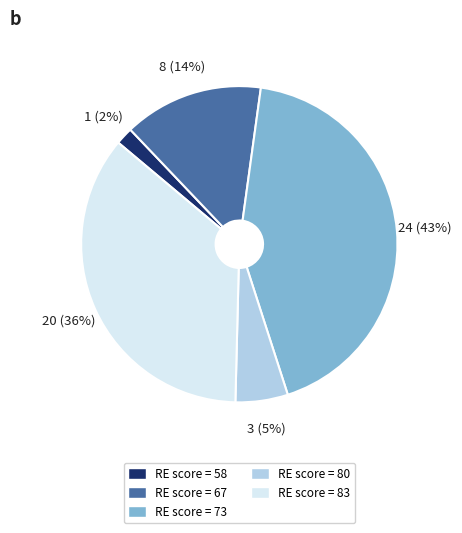

To the nearest percent, what is the average slice percentage?

20%